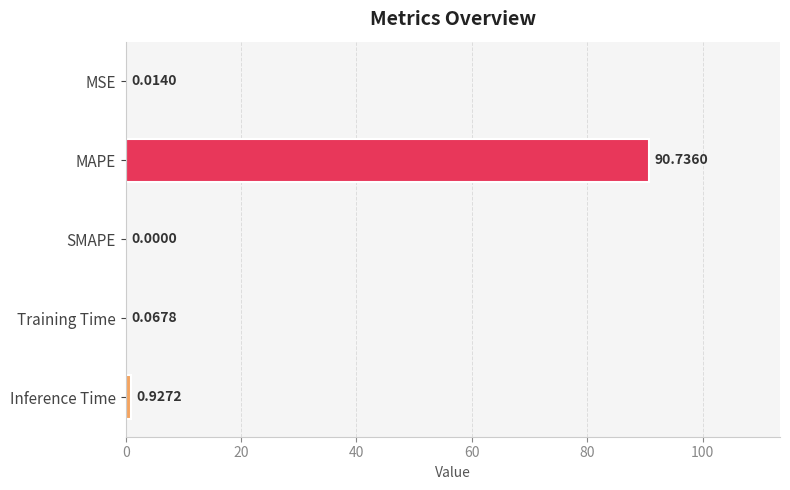

How many series are shown in this chart?

1